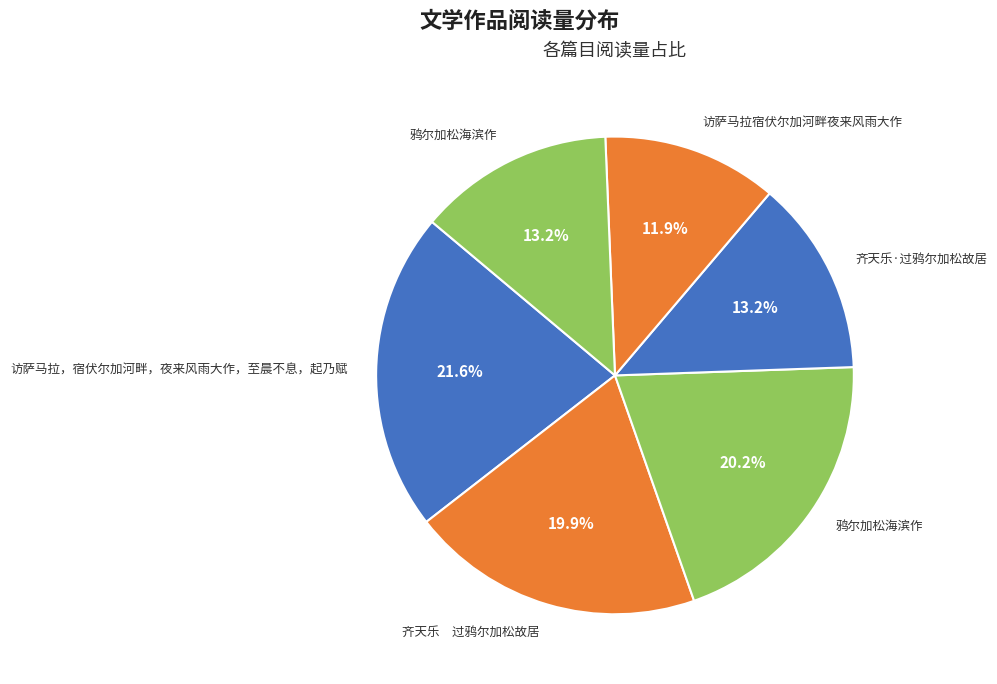

How many slices are in this pie chart?

6